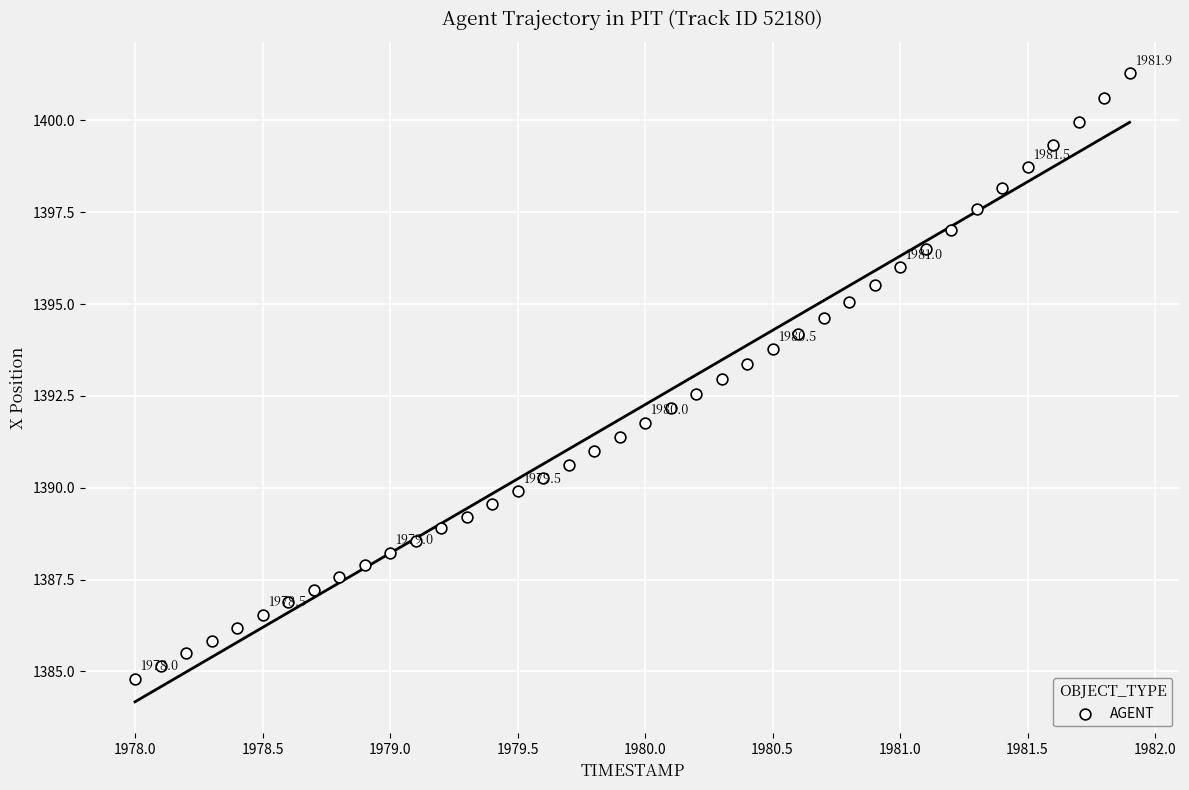

What is the range of X values (max minus min)?

3.9